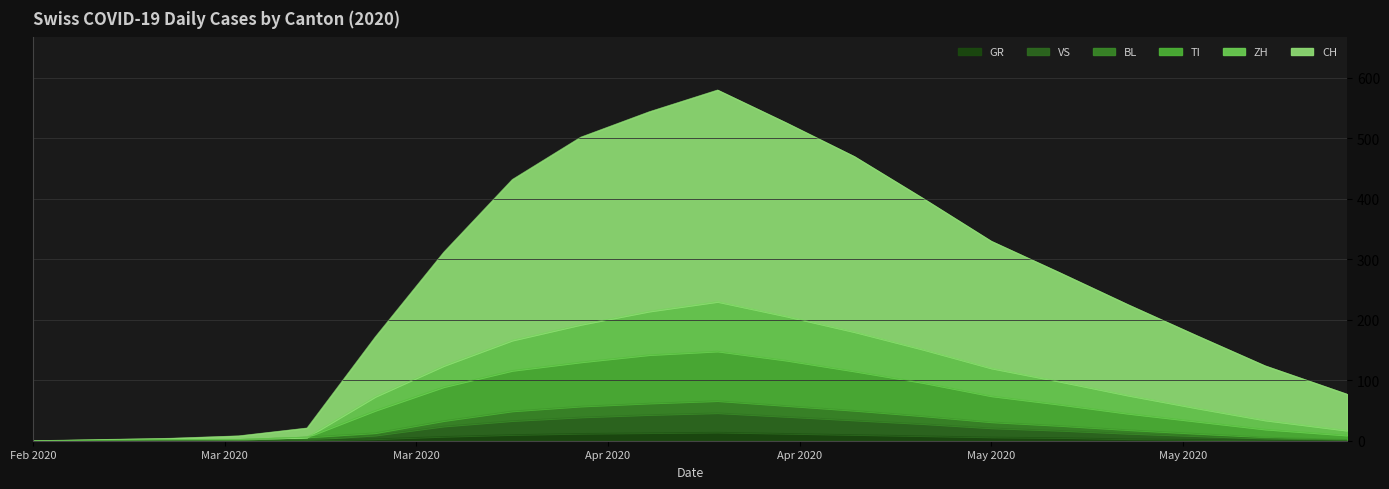

What is the maximum value shown in the chart?

350